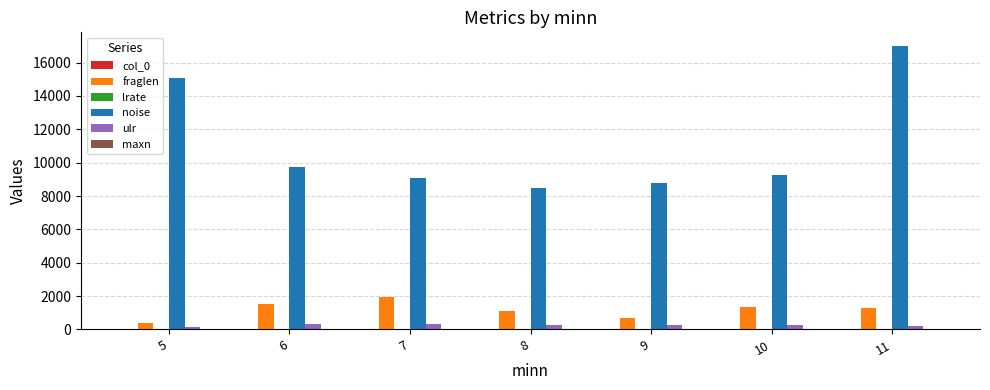

How many groups of bars are there?

7